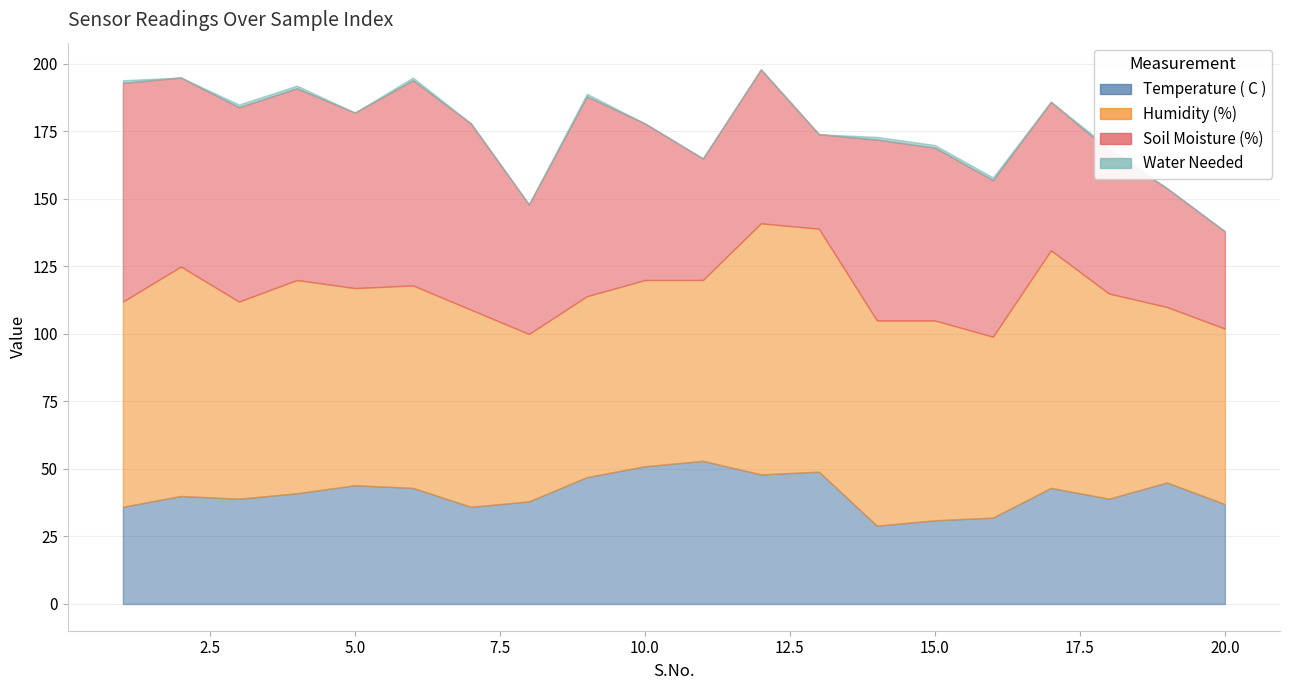

What is the sum of all Humidity (%) values?

1493